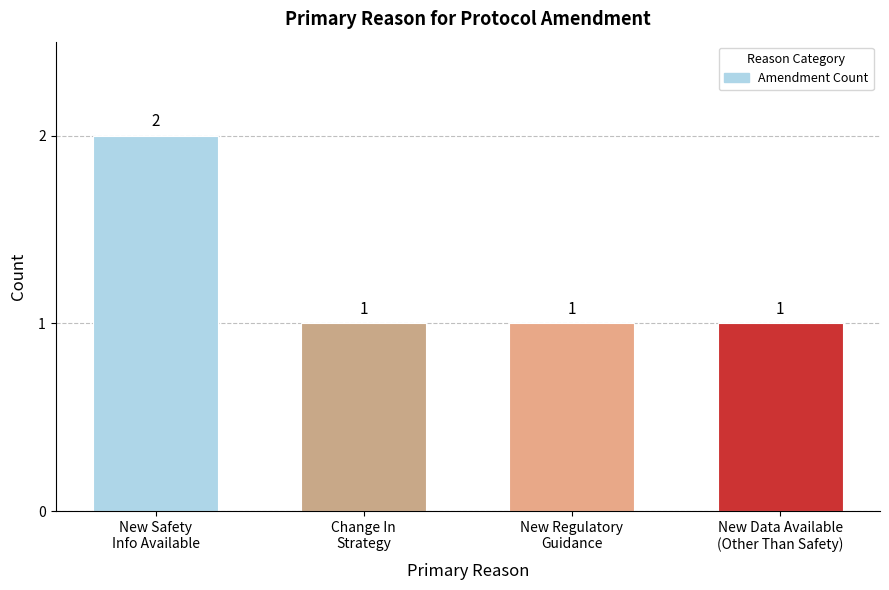

What position from the left is New Safety
Info Available?

1